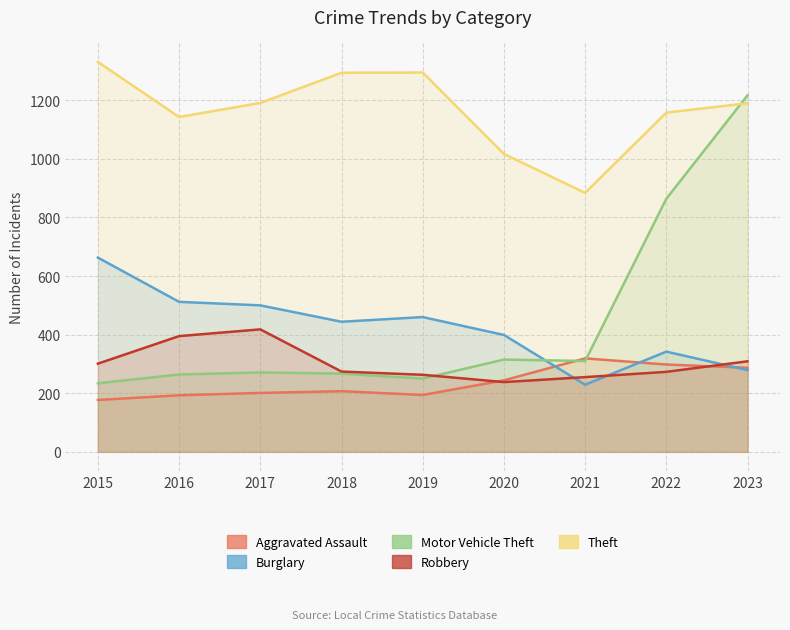

At which label does Burglary reach its minimum?

2021